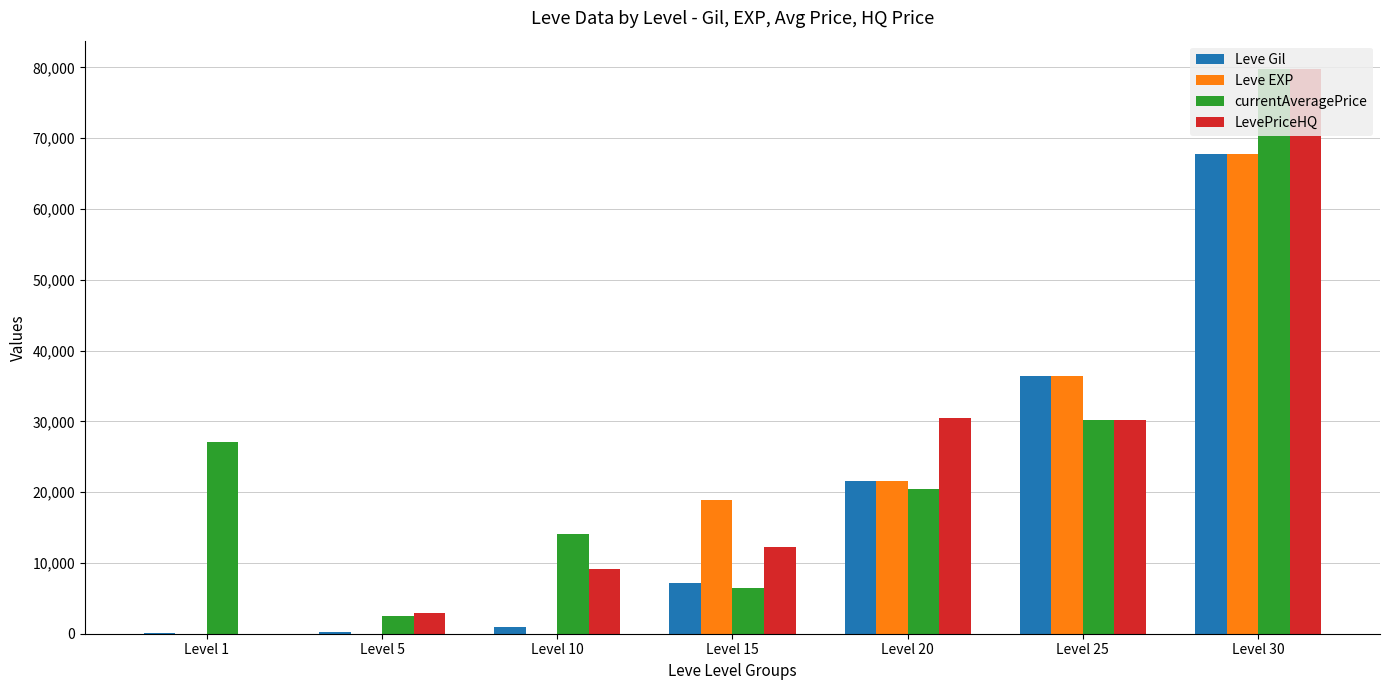

What is the total value across all series at Level 10?

24159